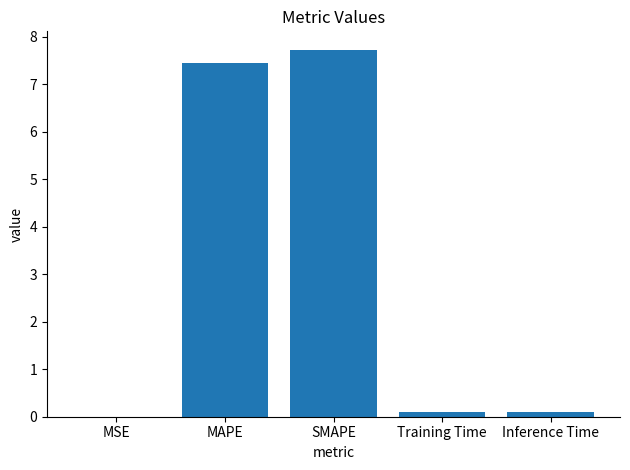

What is the greatest value displayed?

7.7